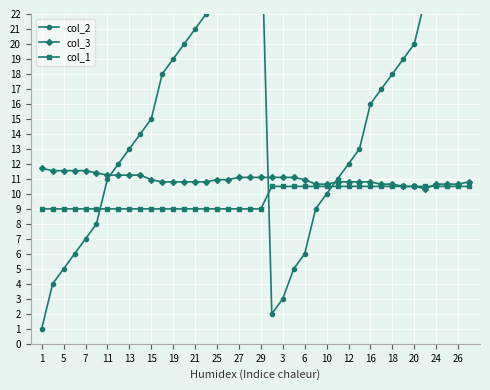

What is the value of the col_3 point at the 14th from the left?

10.8